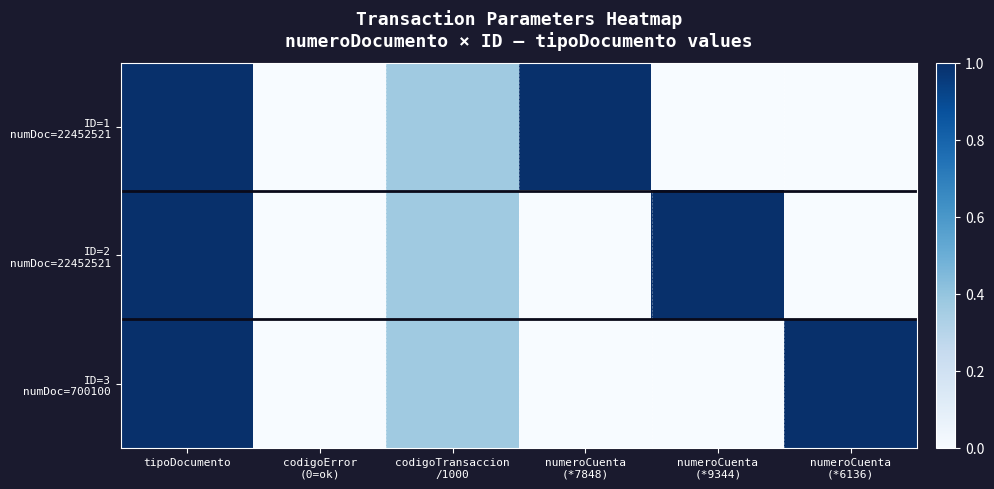

What is the greatest value displayed?

1.0